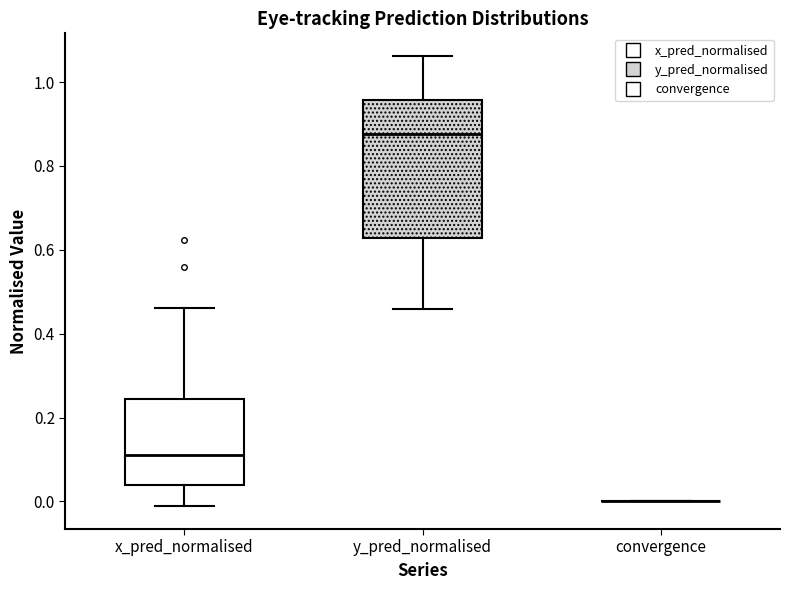

Reading left to right, read every box against the y-axis: the position of its median line, the range the box covers, and the ends of its whiskers. The values are not printed on the chart, so give them approximately, as read against the axis.

x_pred_normalised: median 0.12, box 0.04 to 0.24, whiskers -0.02 to 0.46
y_pred_normalised: median 0.88, box 0.62 to 0.96, whiskers 0.46 to 1.06
convergence: box collapsed to a line at 0.00, whiskers 0.00 to 0.00